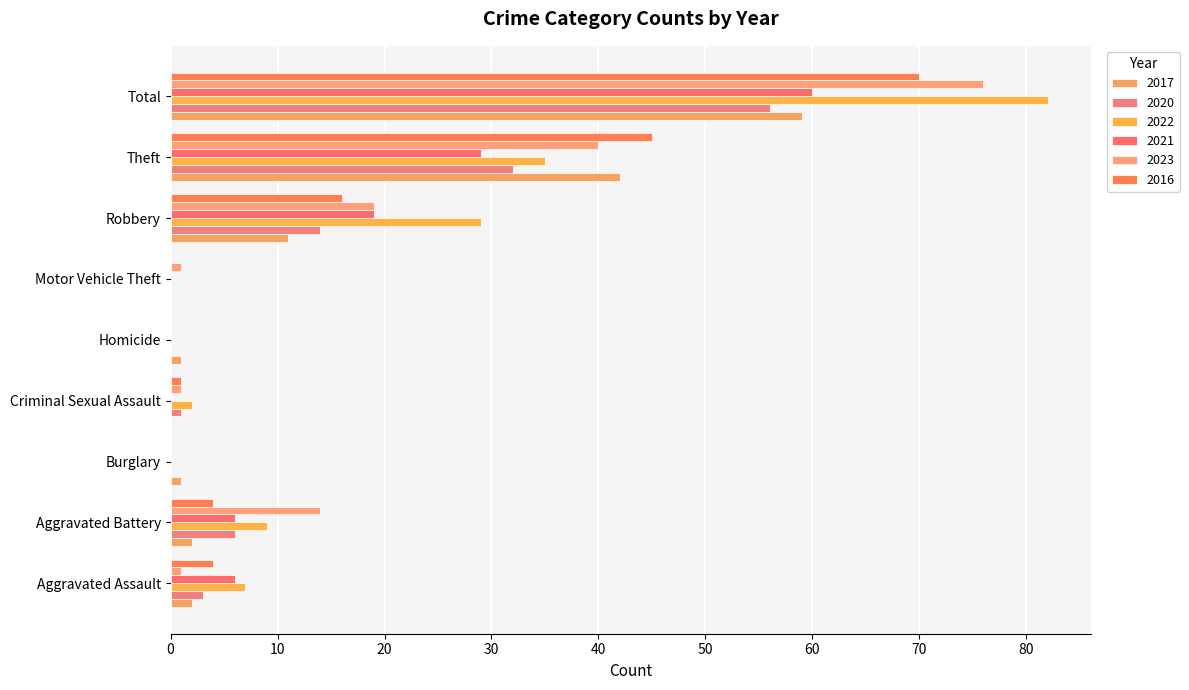

Which series has the widest spread of values?

2022